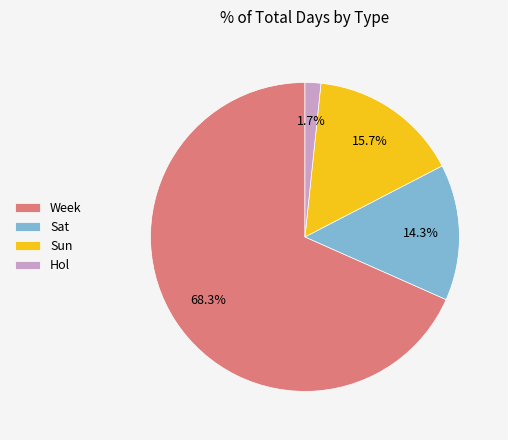

Which slice is the largest?

Week